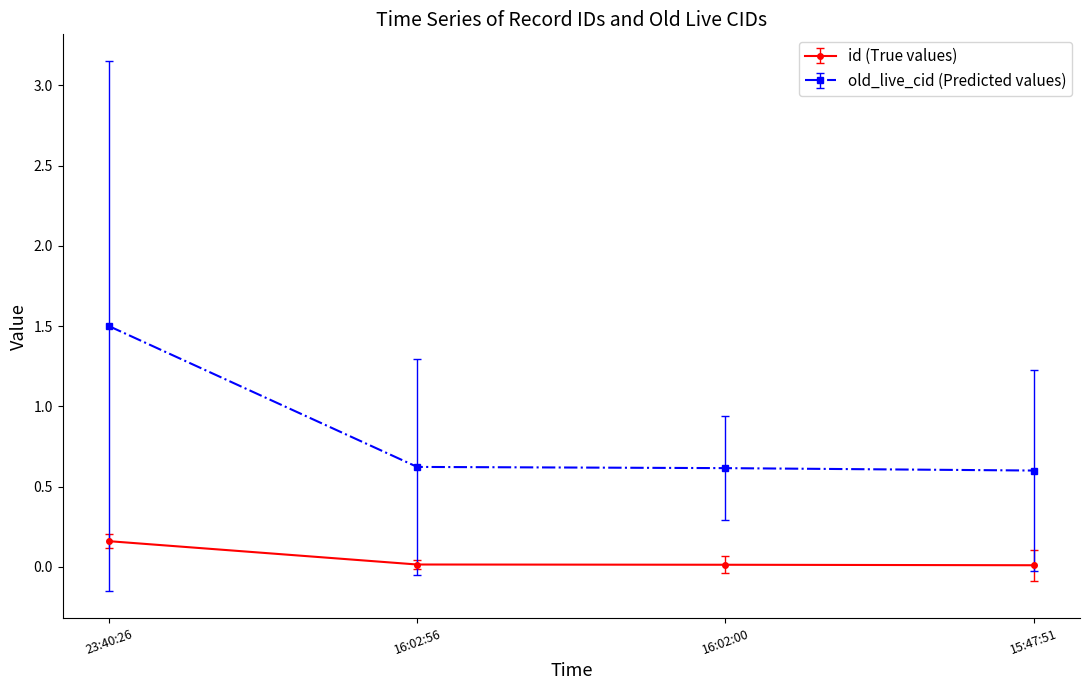

What is the label of the 4th point from the left?

15:47:51